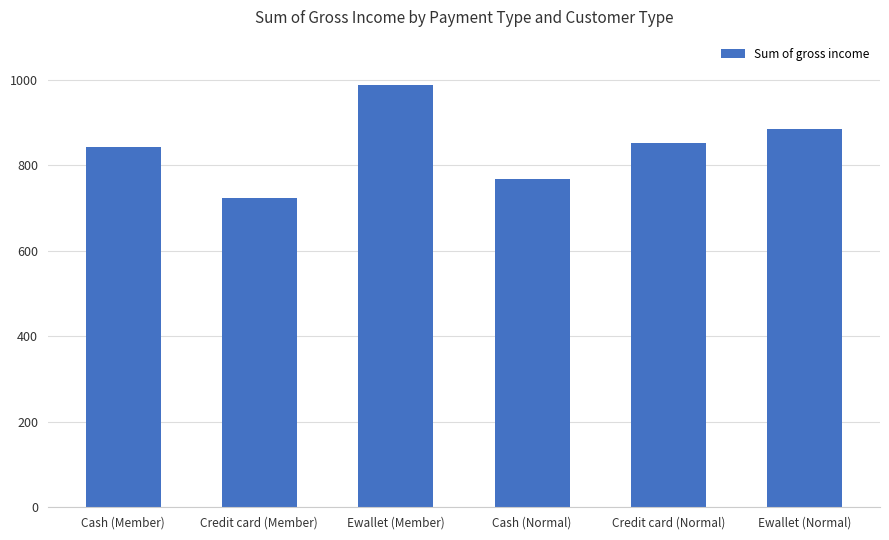

At which label does the data first exceed 852?

Ewallet (Member)